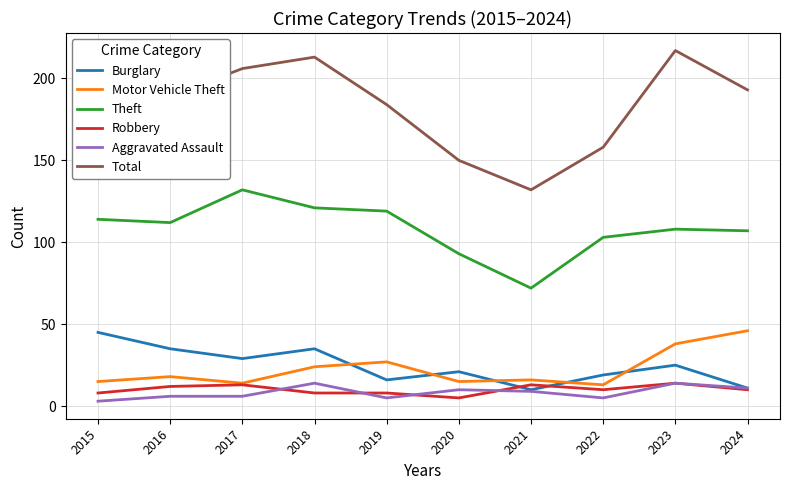

True or false: Total and Theft cross at least once.

False